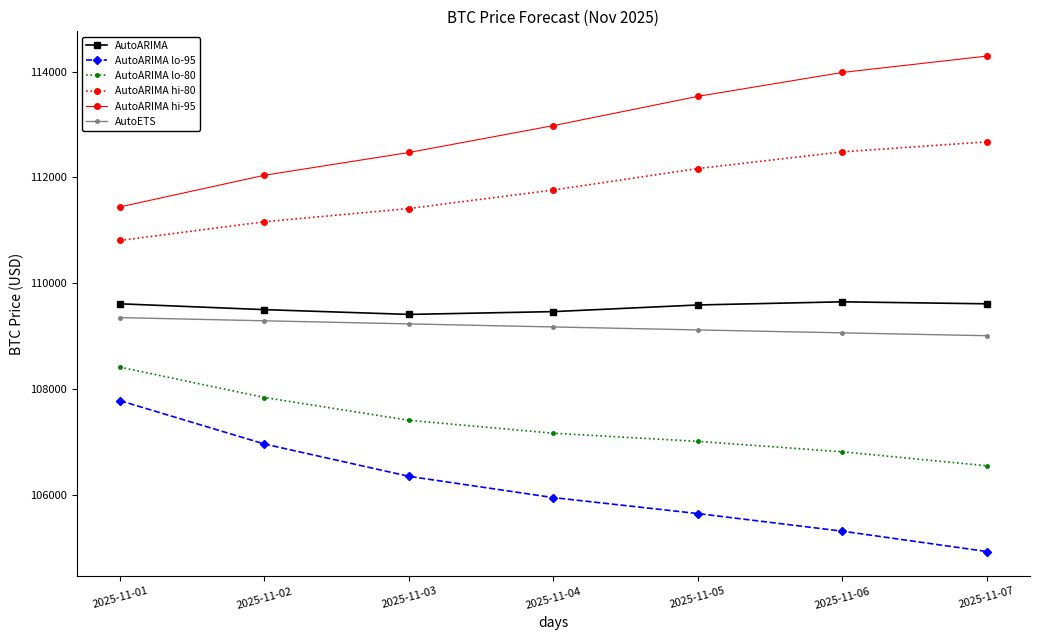

What are all the series names shown in the legend?

AutoARIMA, AutoARIMA lo-95, AutoARIMA lo-80, AutoARIMA hi-80, AutoARIMA hi-95, AutoETS